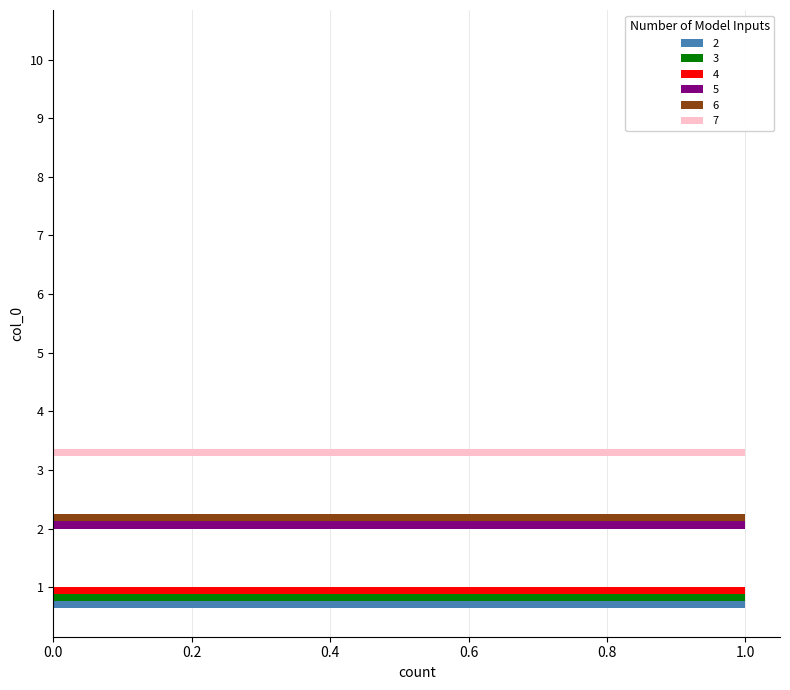

The value of 7 at 7 is -1. True or false?

False